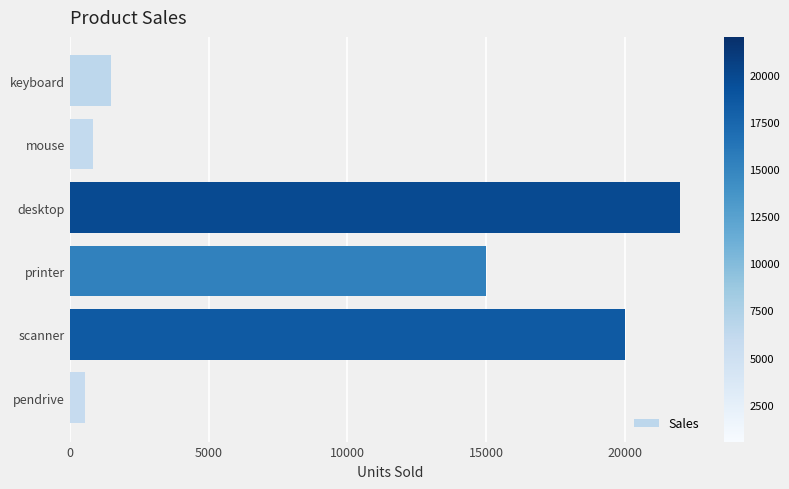

What is the minimum value shown in the chart?

550